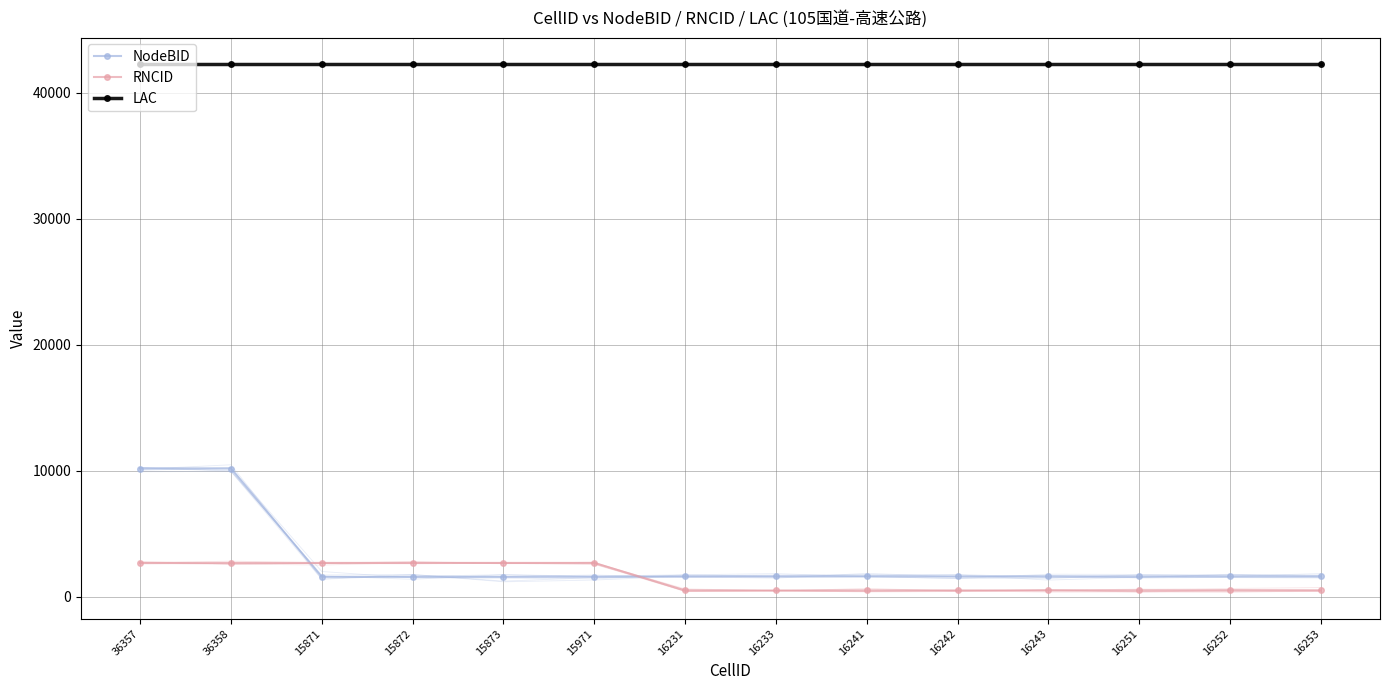

What position from the left is 15872?

4